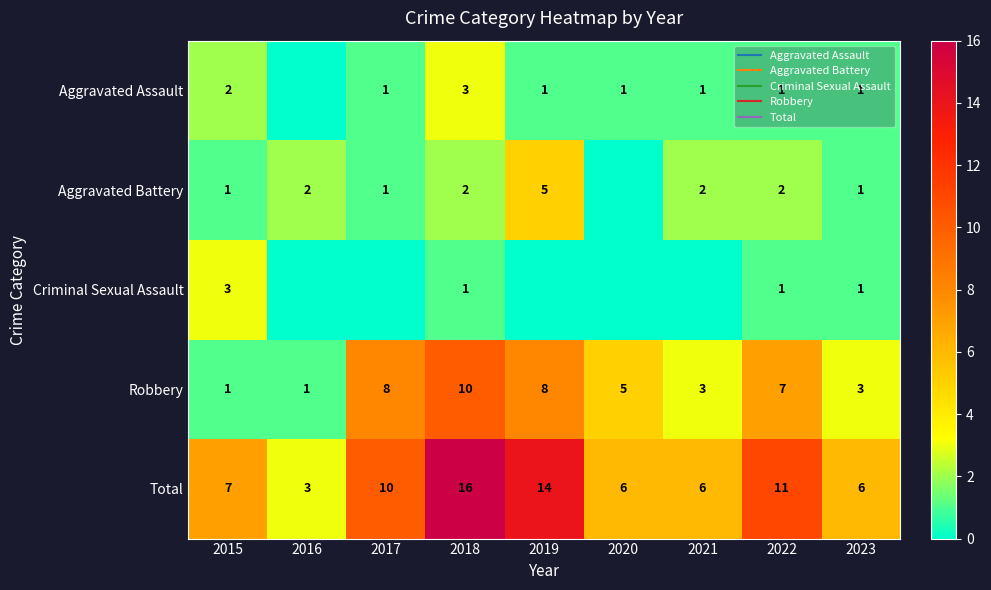

The value of Criminal Sexual Assault at 2019 is -2. True or false?

False